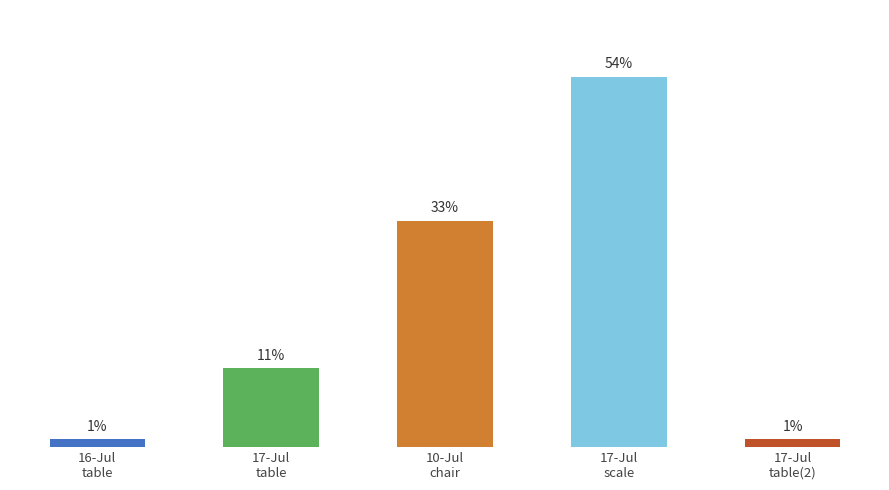

Does the chart contain any negative values?

No